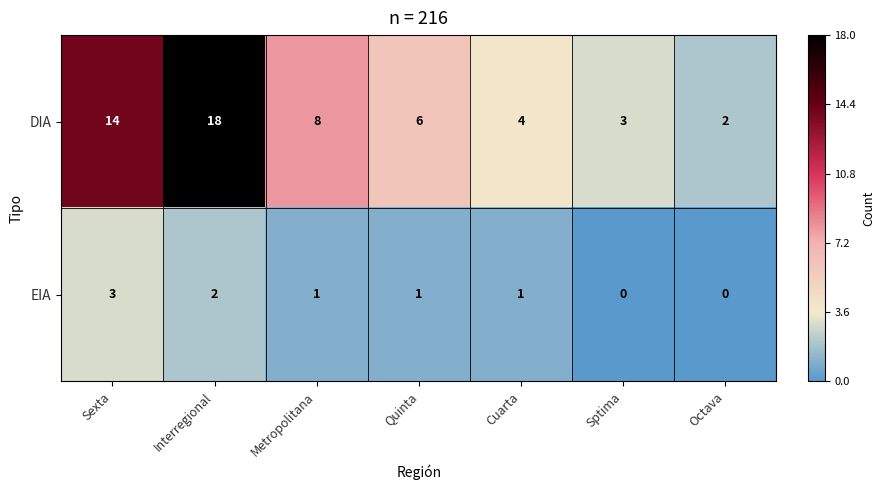

The value of DIA at Cuarta is 6. True or false?

False